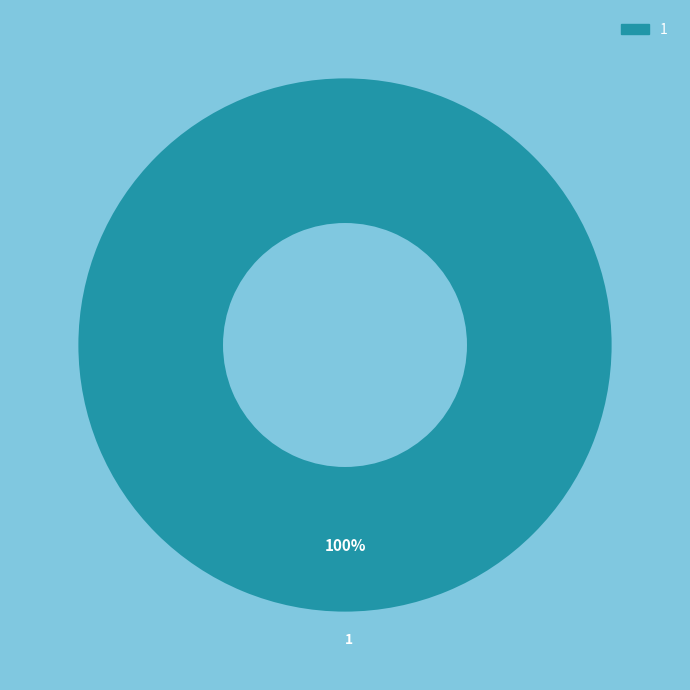

What percentage is the 1 slice, to the nearest percent?

100%